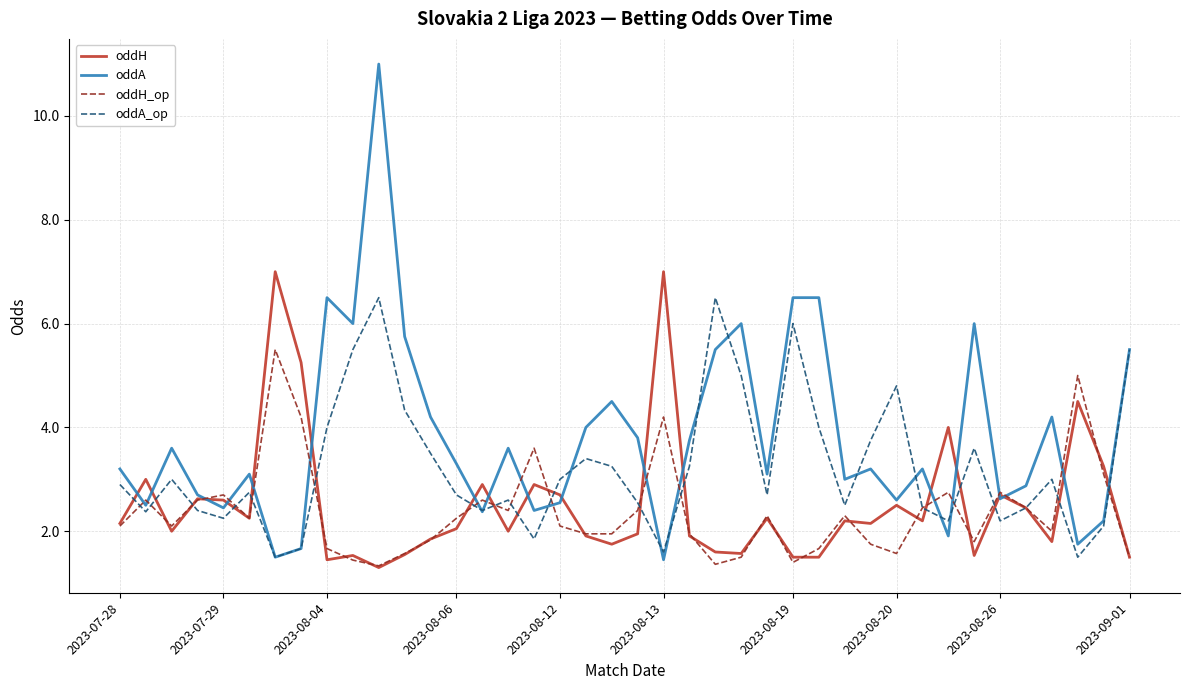

Rank the series by their maximum value, from highest to lowest.

oddA, oddH, oddA_op, oddH_op